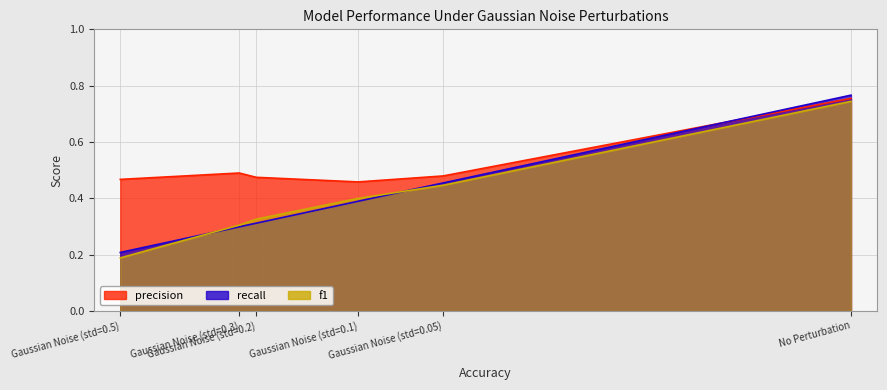

Reading left to right, transcribe all the data shown in this chart.

precision: No Perturbation=0.8	Gaussian Noise (std=0.05)=0.5	Gaussian Noise (std=0.1)=0.5	Gaussian Noise (std=0.2)=0.5	Gaussian Noise (std=0.3)=0.5	Gaussian Noise (std=0.5)=0.5
recall: No Perturbation=0.8	Gaussian Noise (std=0.05)=0.5	Gaussian Noise (std=0.1)=0.4	Gaussian Noise (std=0.2)=0.3	Gaussian Noise (std=0.3)=0.3	Gaussian Noise (std=0.5)=0.2
f1: No Perturbation=0.7	Gaussian Noise (std=0.05)=0.4	Gaussian Noise (std=0.1)=0.4	Gaussian Noise (std=0.2)=0.3	Gaussian Noise (std=0.3)=0.3	Gaussian Noise (std=0.5)=0.2